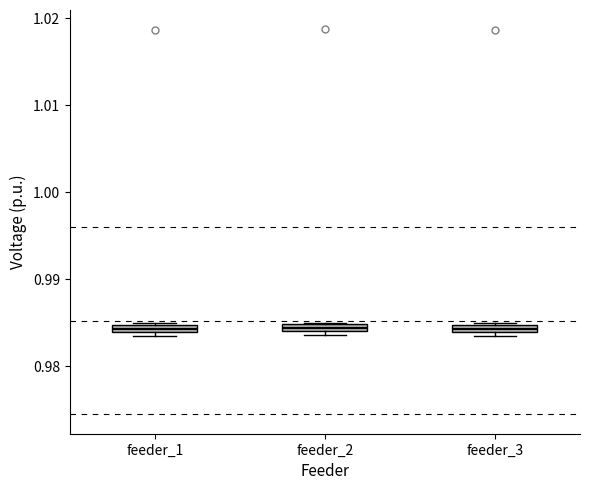

Where is the lower edge of the box for feeder_3 on the y-axis? The values are not printed on the chart, so give them approximately, as read against the axis.

0.984